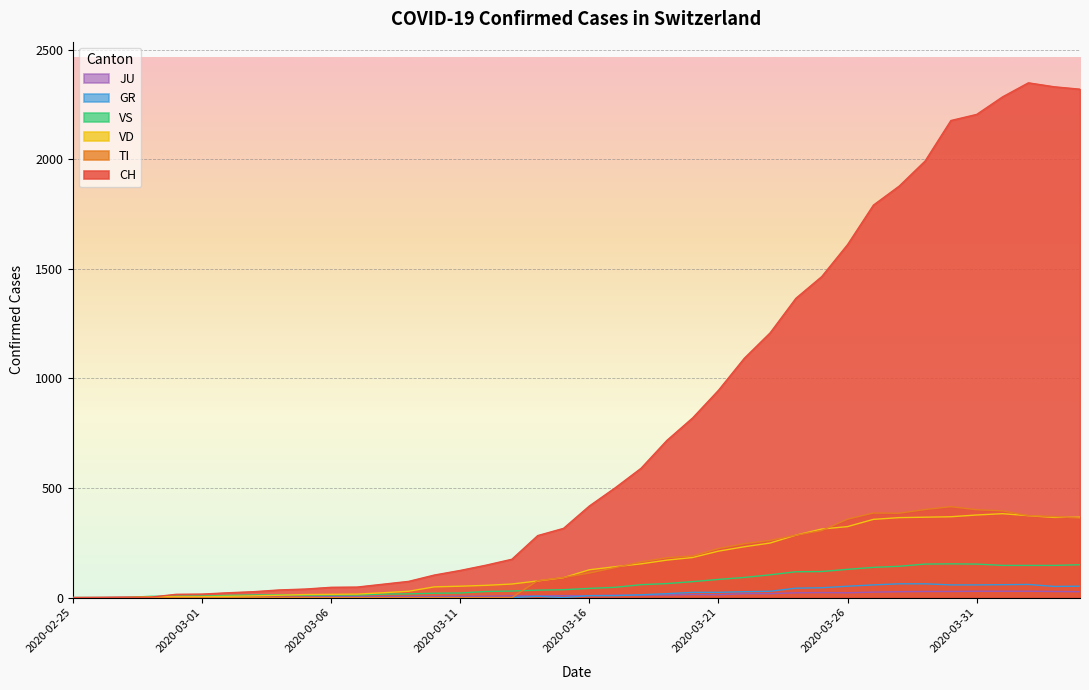

In GR, how many points are higher than both neighbors (excluding endpoints)?

2